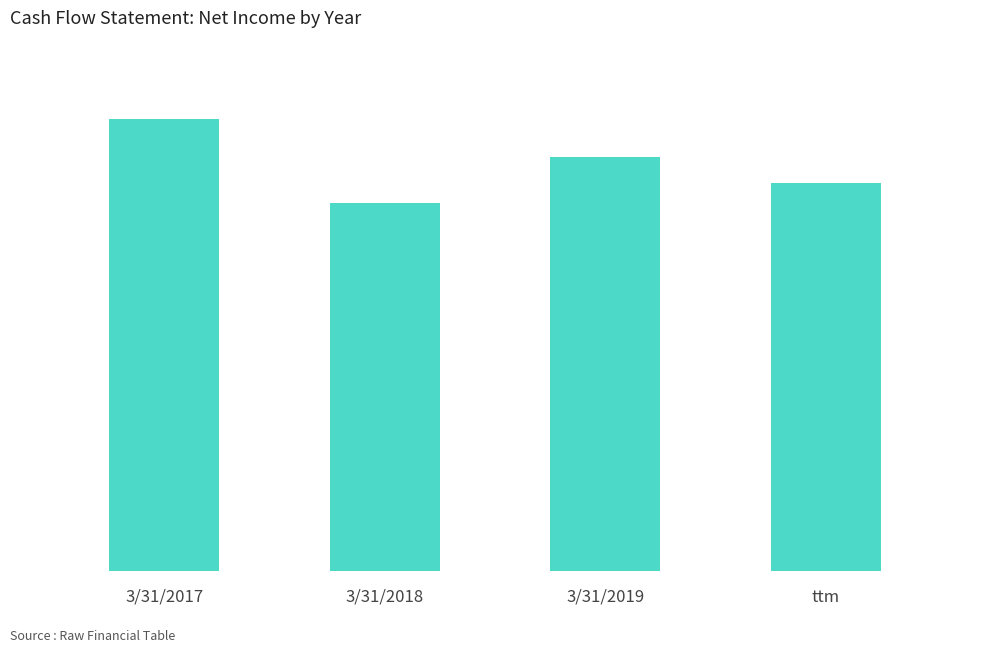

Is it true that the value at 3/31/2019 is 1753000?

True